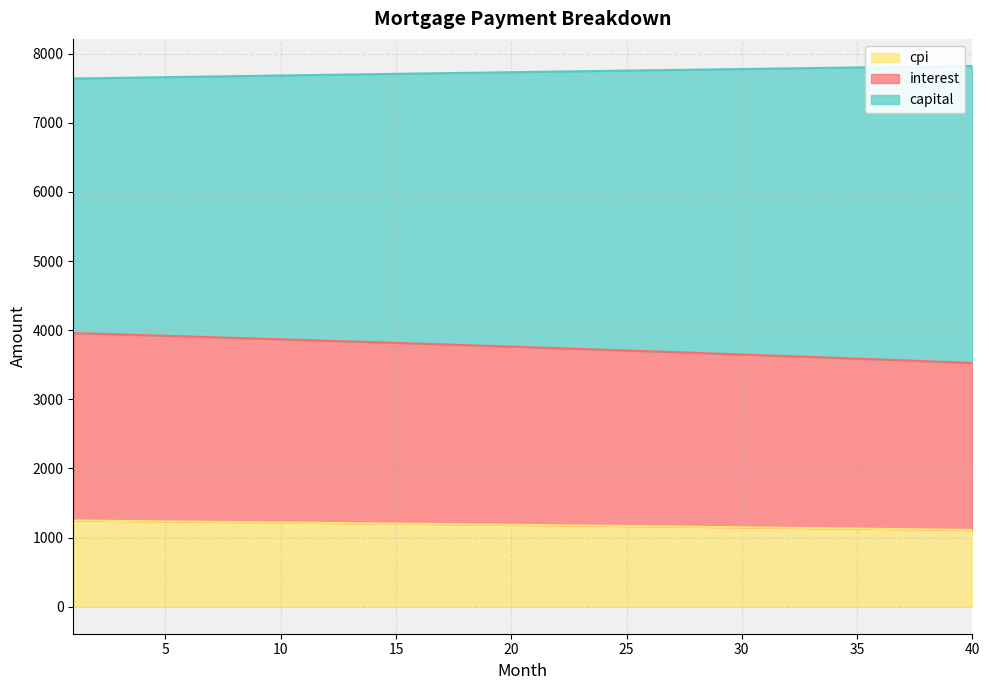

What is the highest value of the cpi series?

1247.0